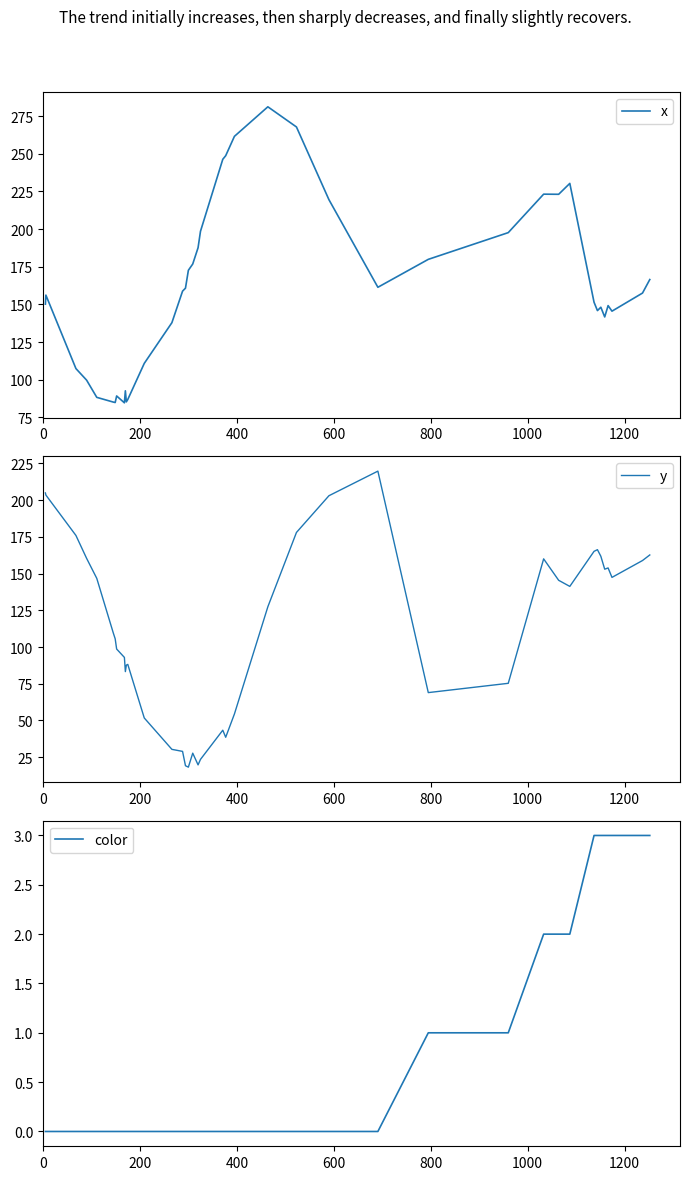

Does the chart display data point markers on the line(s)?

No